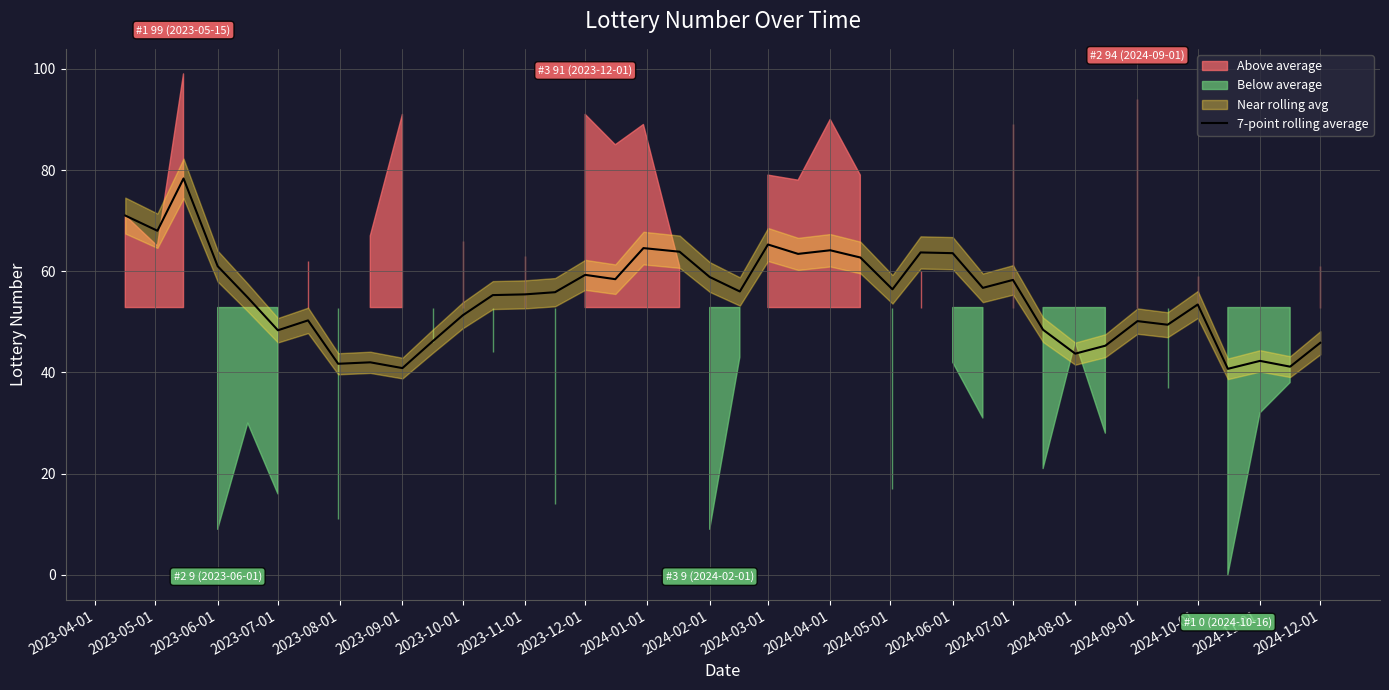

How many interior local peaks (higher than both neighbors) does the data have?

12